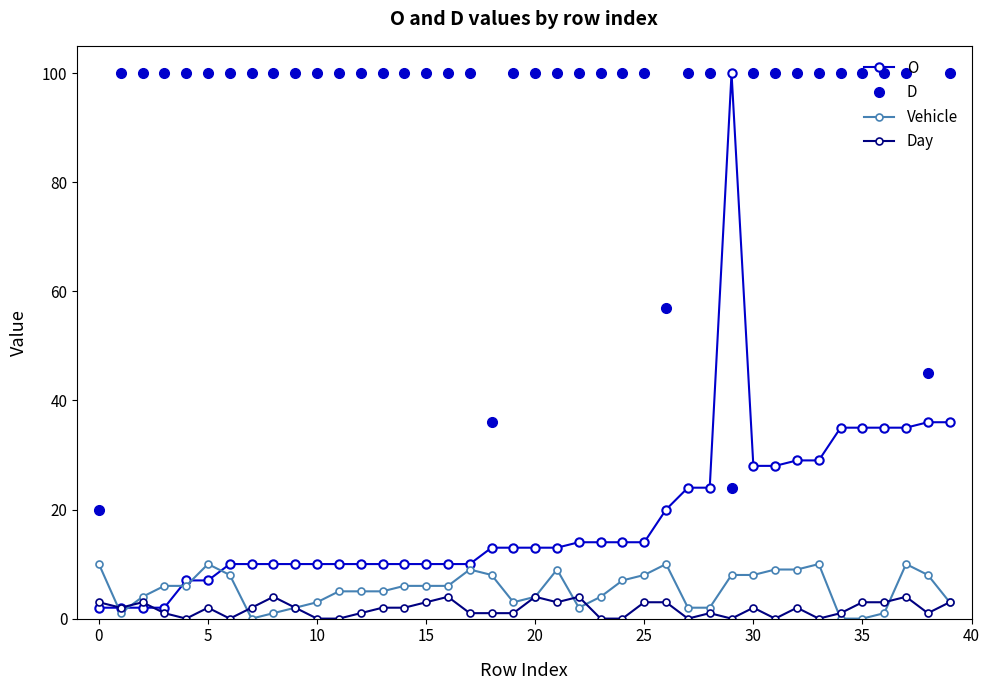

Does the chart have visible grid lines?

No